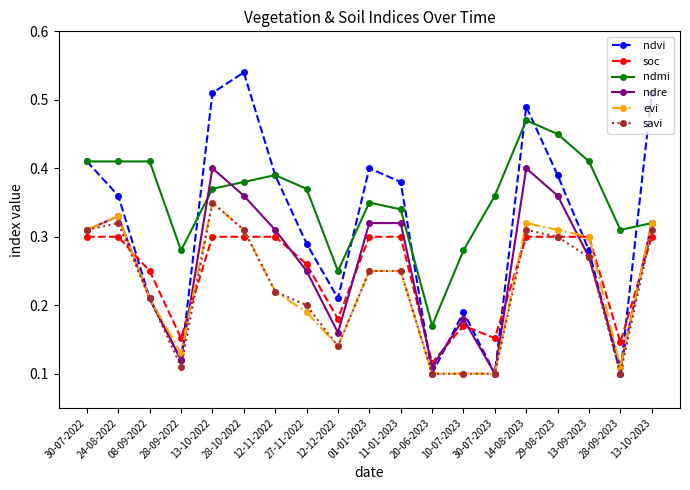

At which label does ndmi reach its peak?

14-08-2023